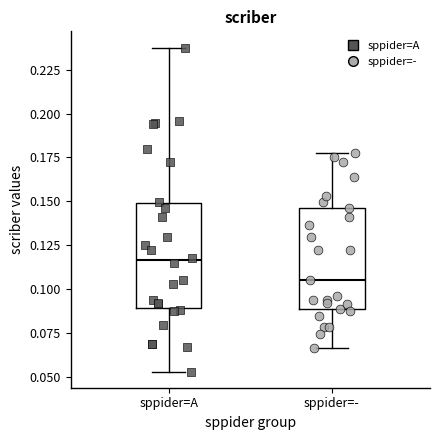

Reading left to right, transcribe this box plot: for each box, give where its median line is, the range the box spans, and where its two whiskers end, as read against the y-axis. The values are not printed on the chart, so give them approximately, as read against the axis.

sppider=A: median 0.115, box 0.090 to 0.150, whiskers 0.055 to 0.240
sppider=-: median 0.105, box 0.090 to 0.145, whiskers 0.065 to 0.175